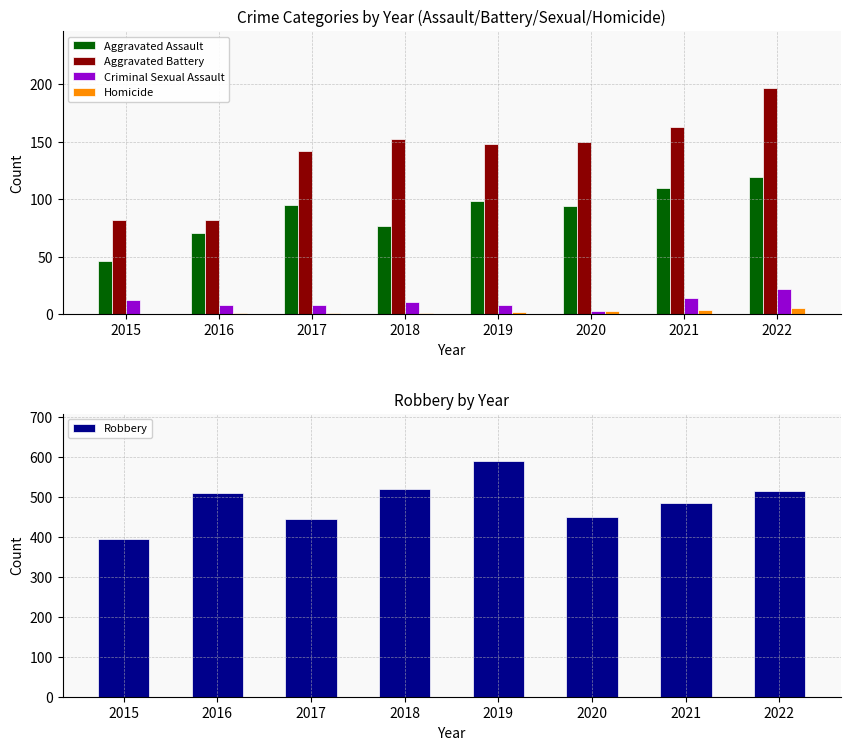

Between 2015 and 2016, which is larger?

2016